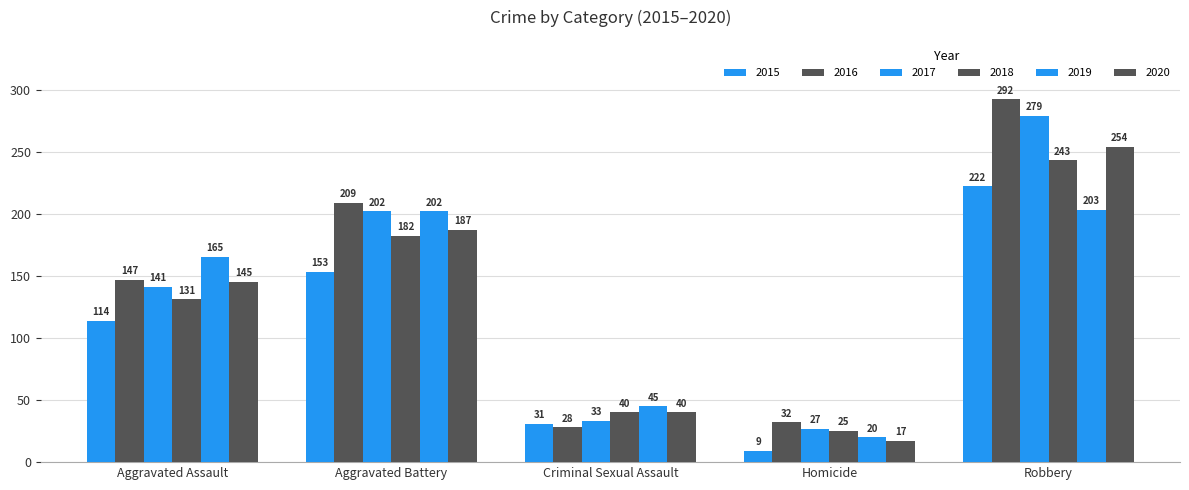

Reading left to right, list all the values displayed in this chart.

2015: Aggravated Assault=114	Aggravated Battery=153	Criminal Sexual Assault=31	Homicide=9	Robbery=222
2016: Aggravated Assault=147	Aggravated Battery=209	Criminal Sexual Assault=28	Homicide=32	Robbery=292
2017: Aggravated Assault=141	Aggravated Battery=202	Criminal Sexual Assault=33	Homicide=27	Robbery=279
2018: Aggravated Assault=131	Aggravated Battery=182	Criminal Sexual Assault=40	Homicide=25	Robbery=243
2019: Aggravated Assault=165	Aggravated Battery=202	Criminal Sexual Assault=45	Homicide=20	Robbery=203
2020: Aggravated Assault=145	Aggravated Battery=187	Criminal Sexual Assault=40	Homicide=17	Robbery=254